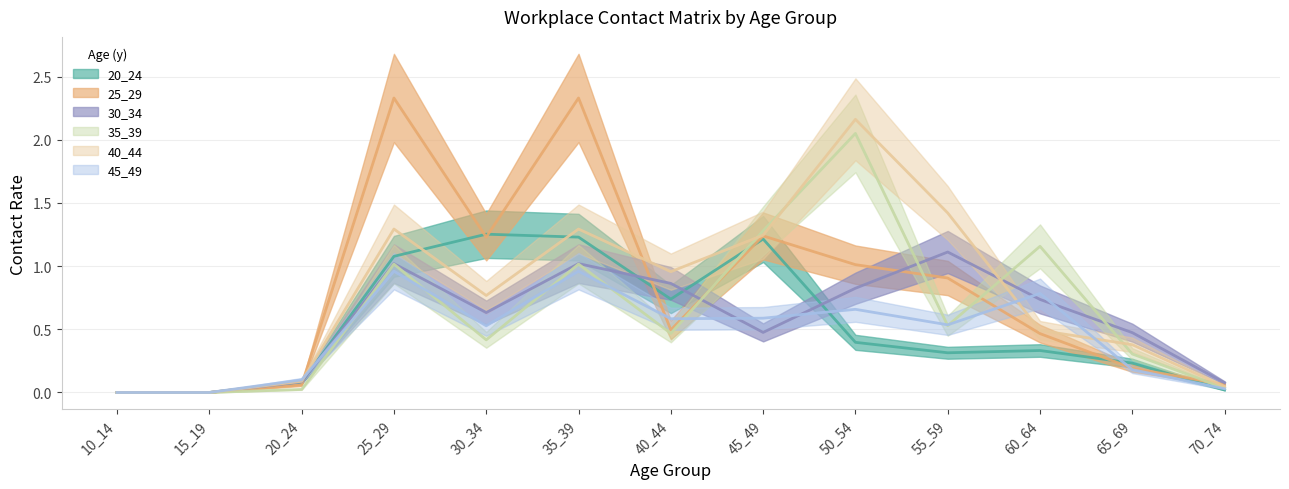

True or false: 20_24 has a value of 0.6 at 15_19.

False